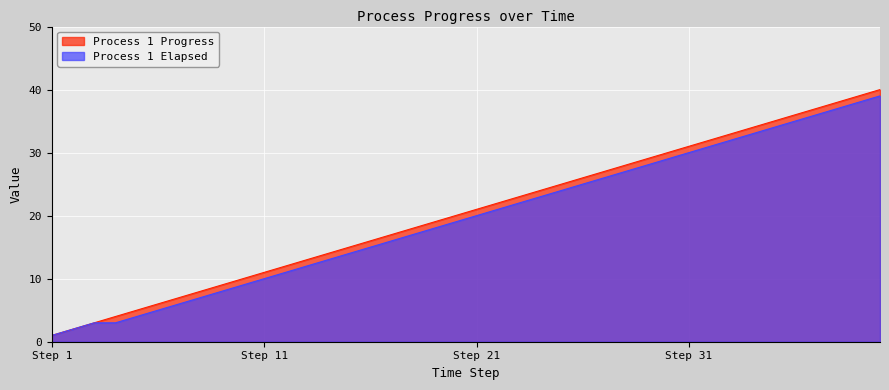

True or false: Process 1 Progress has more than 2 interior local peaks.

False